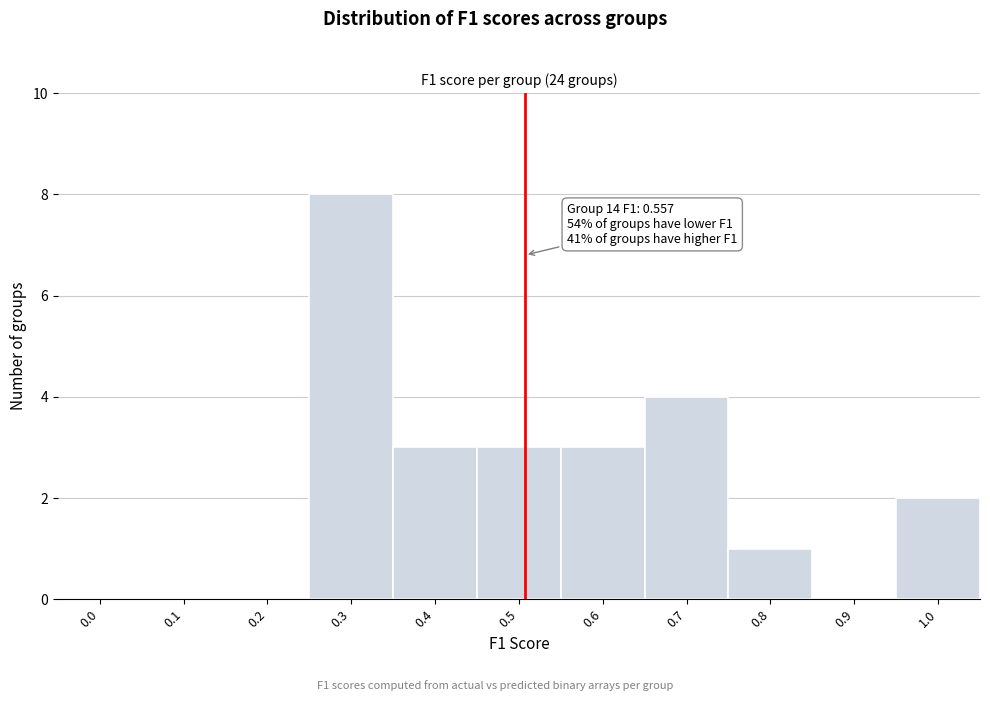

Reading left to right, what are all the values shown in this chart?

0.0=0	0.1=0	0.2=0	0.3=8	0.4=3	0.5=3	0.6=3	0.7=4	0.8=1	0.9=0	1.0=2